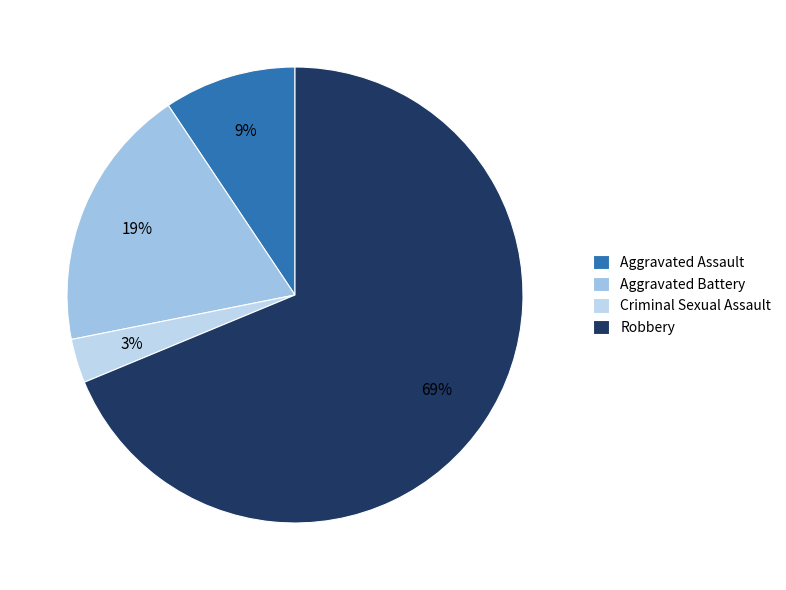

Is Robbery the majority of the pie?

Yes